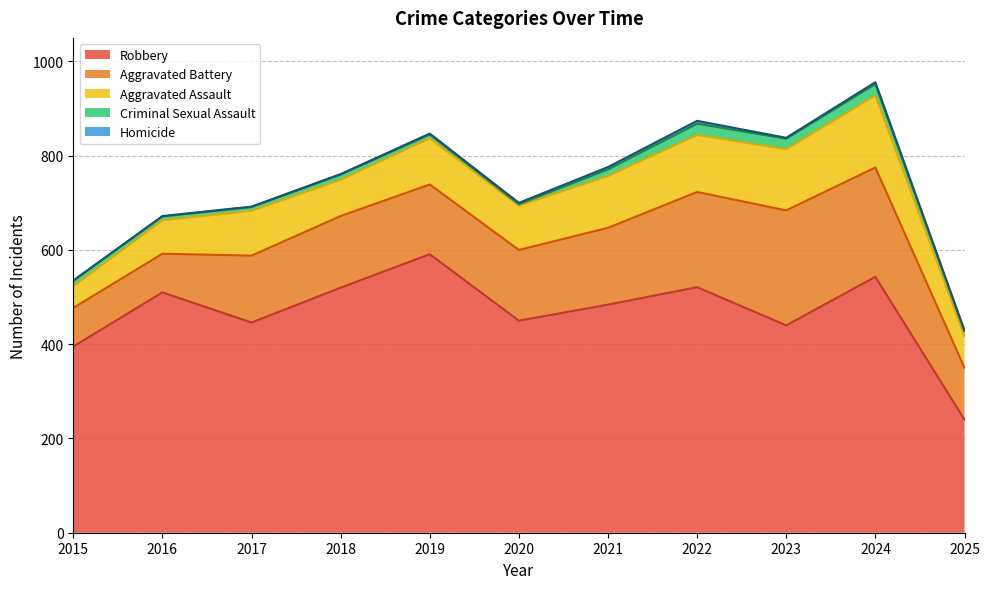

What is the minimum value for Aggravated Assault?

46